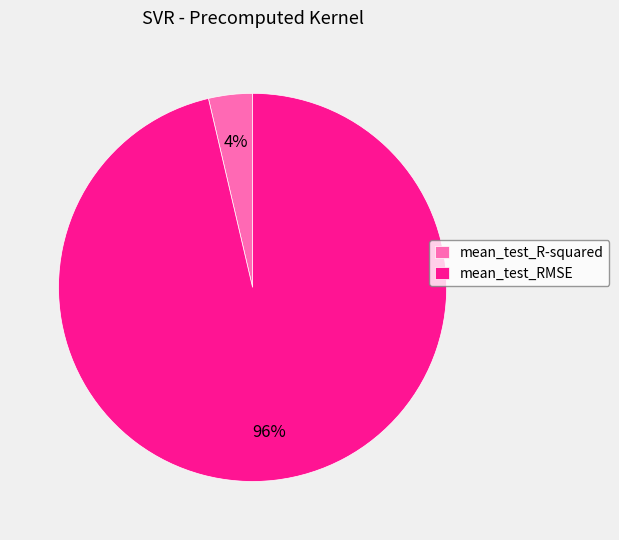

Combined, do mean_test_RMSE and mean_test_R-squared account for over 50%?

Yes